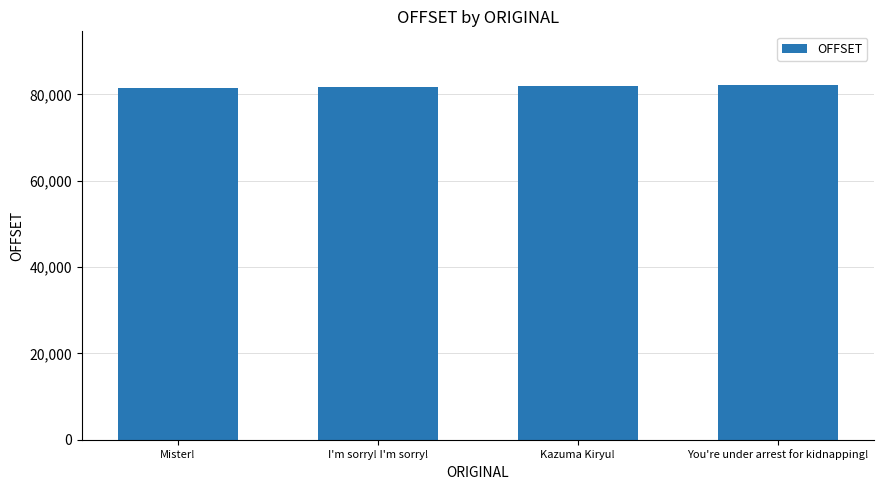

What is the smallest value displayed?

81464